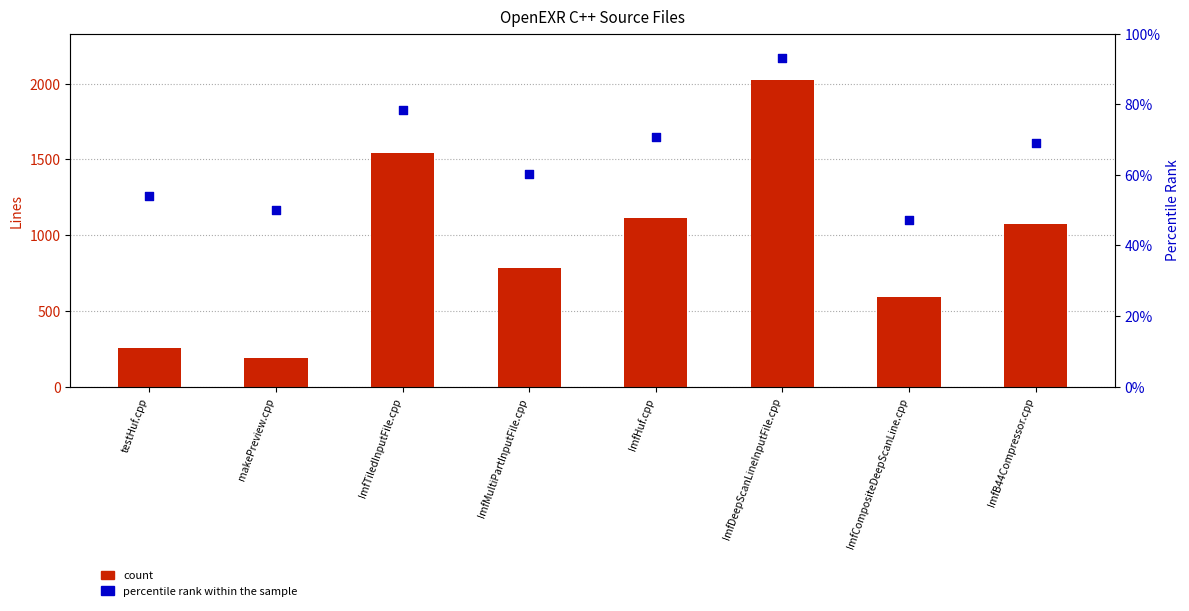

At which category is the sum across all series the highest?

ImfDeepScanLineInputFile.cpp